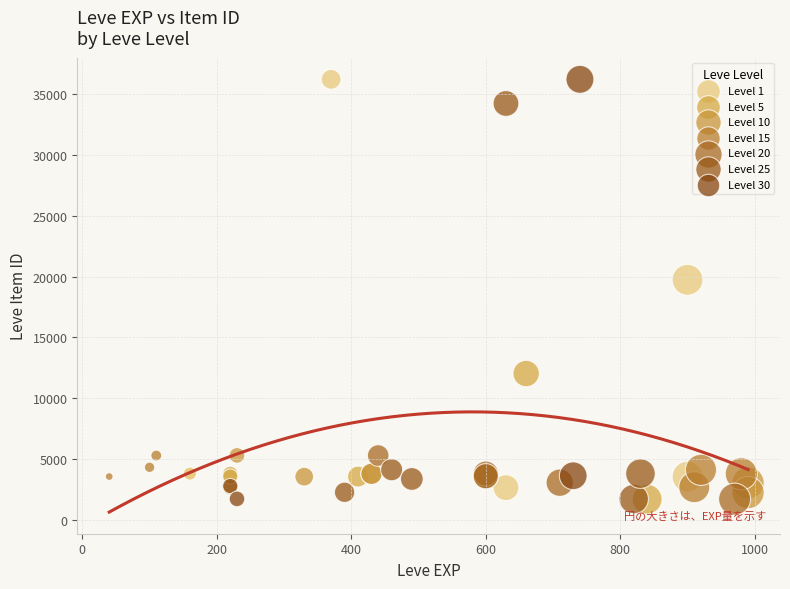

Which series has the largest Y range (max minus min)?

Level 30